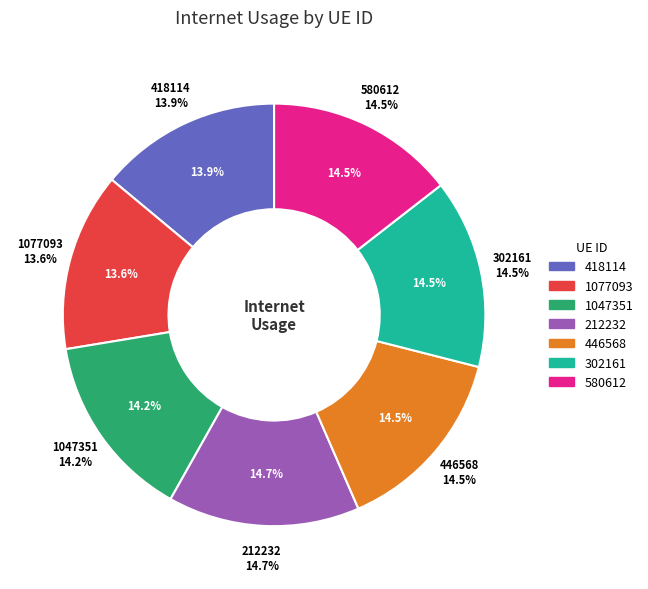

Does 1077093 account for over 50% of the chart?

No